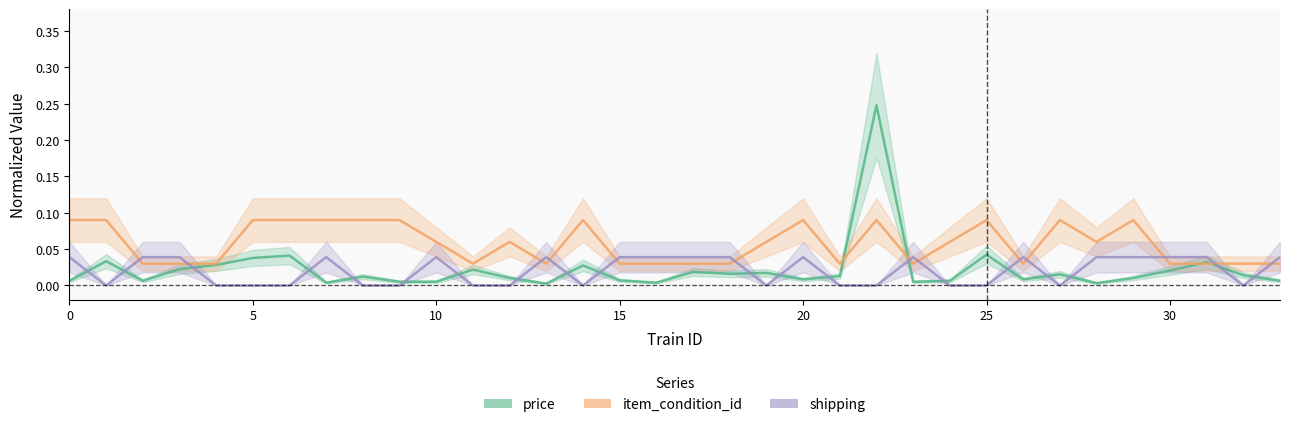

At which category does item_condition_id reach its first local valley?

11